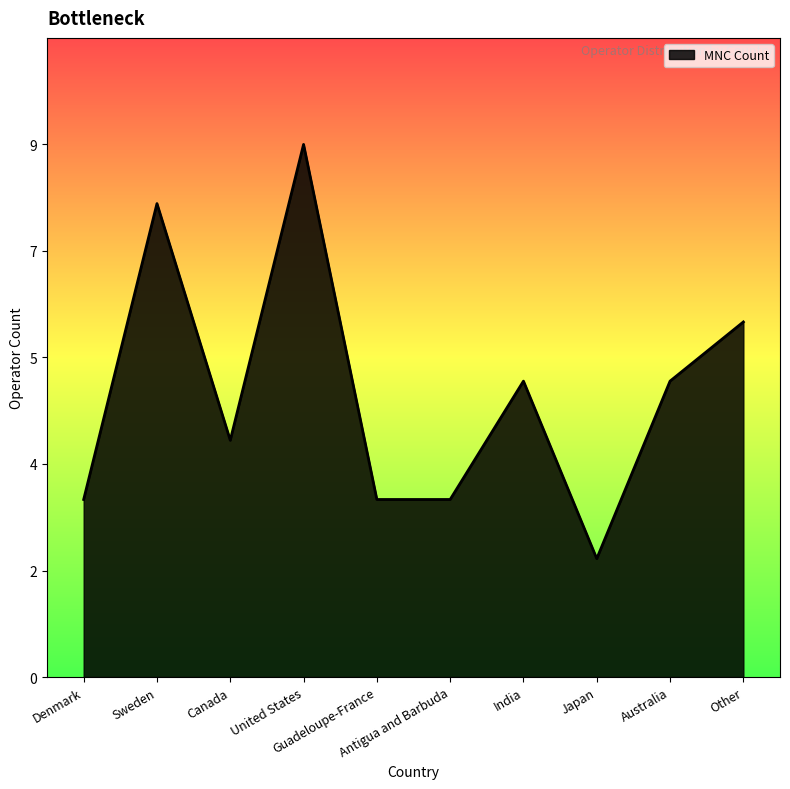

What is the ratio of the value at Australia to the value at Other?

0.8